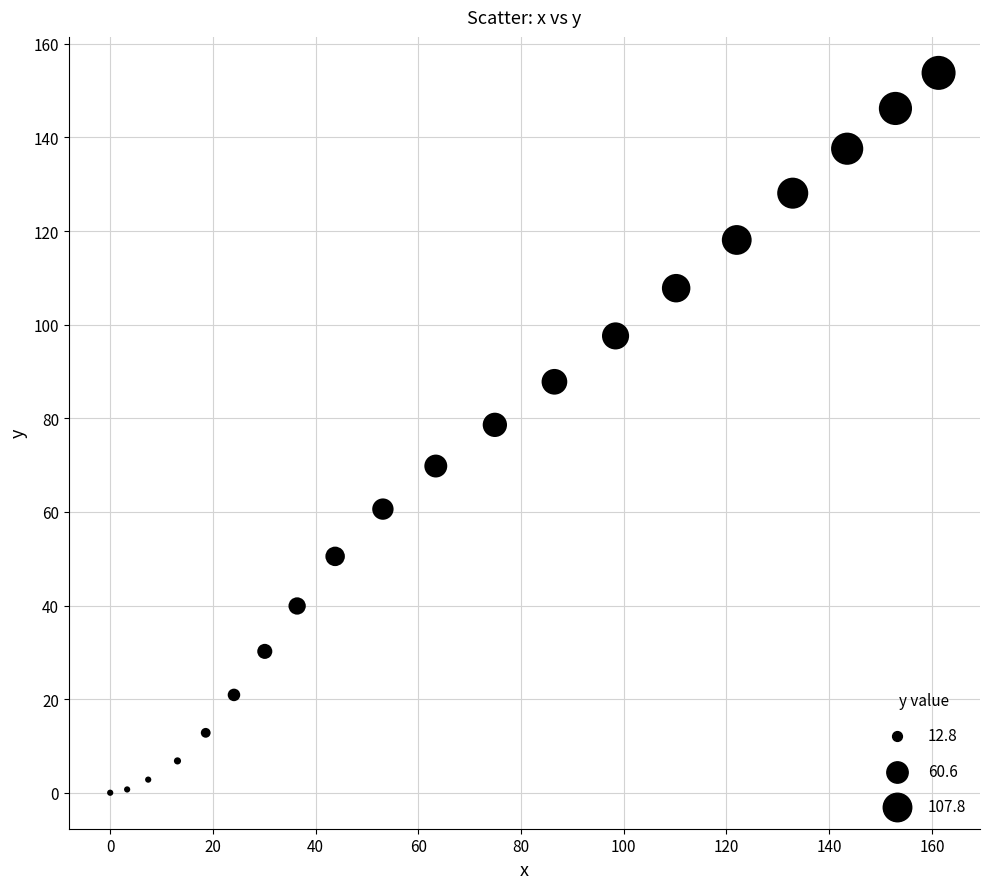

What is the range of Y values (max minus min)?

153.8